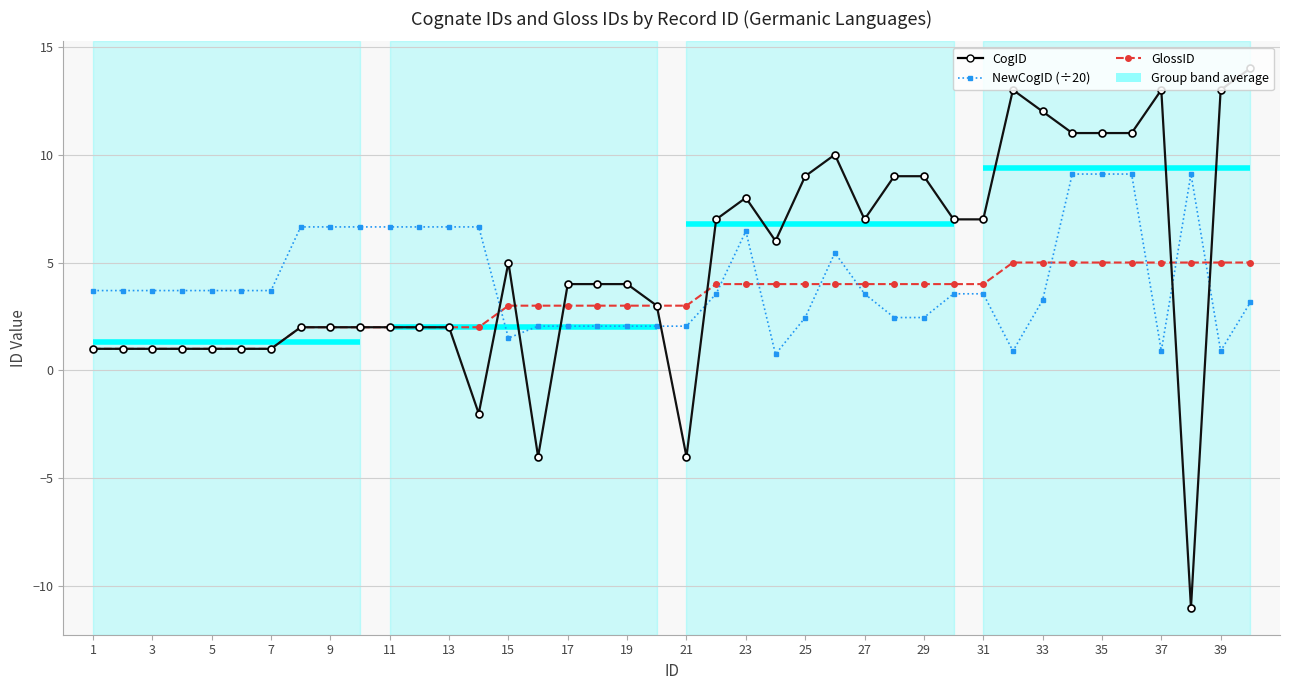

How many lines are shown in the chart?

3